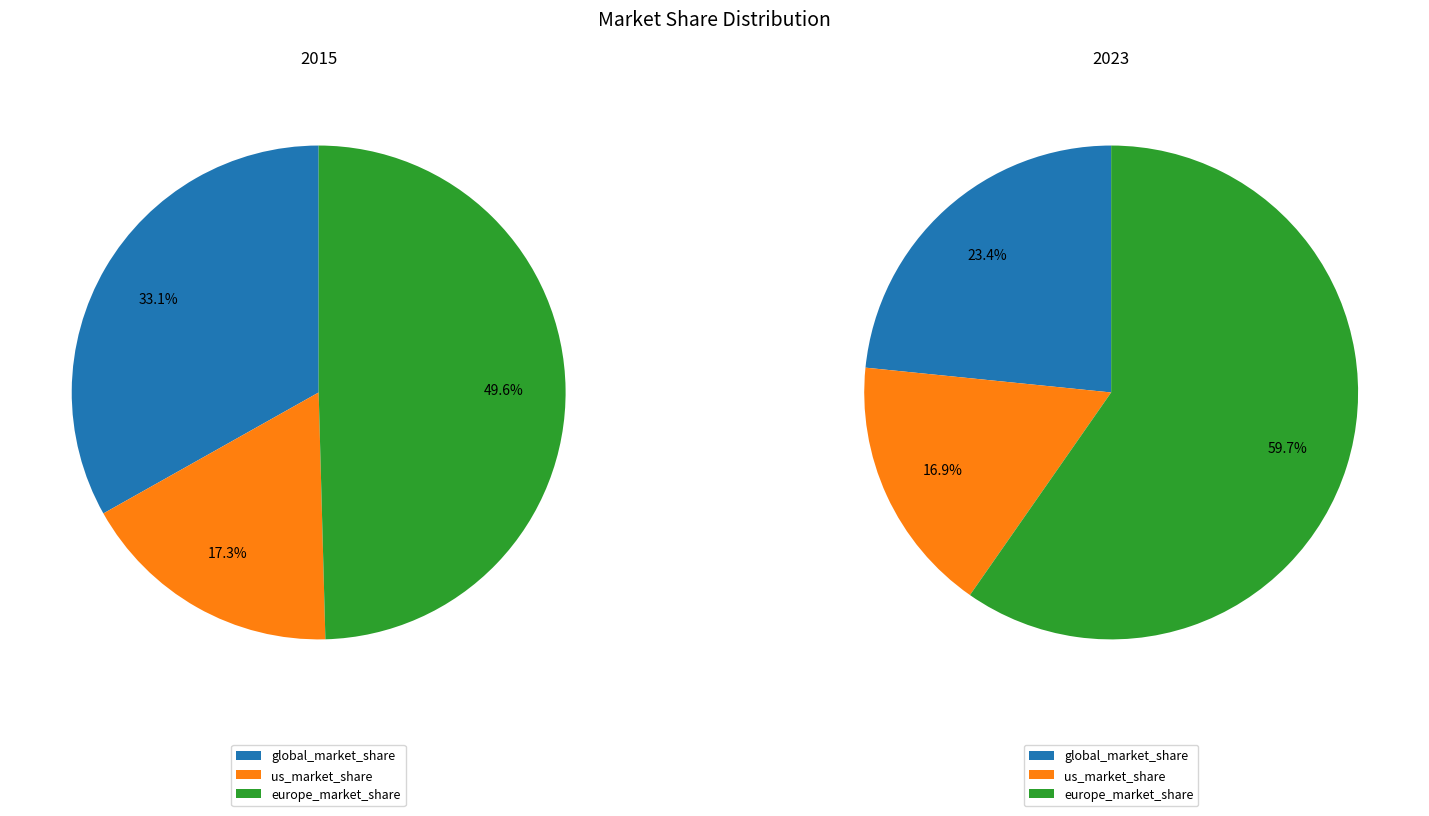

To the nearest percent, what portion does us_market_share represent?

17%